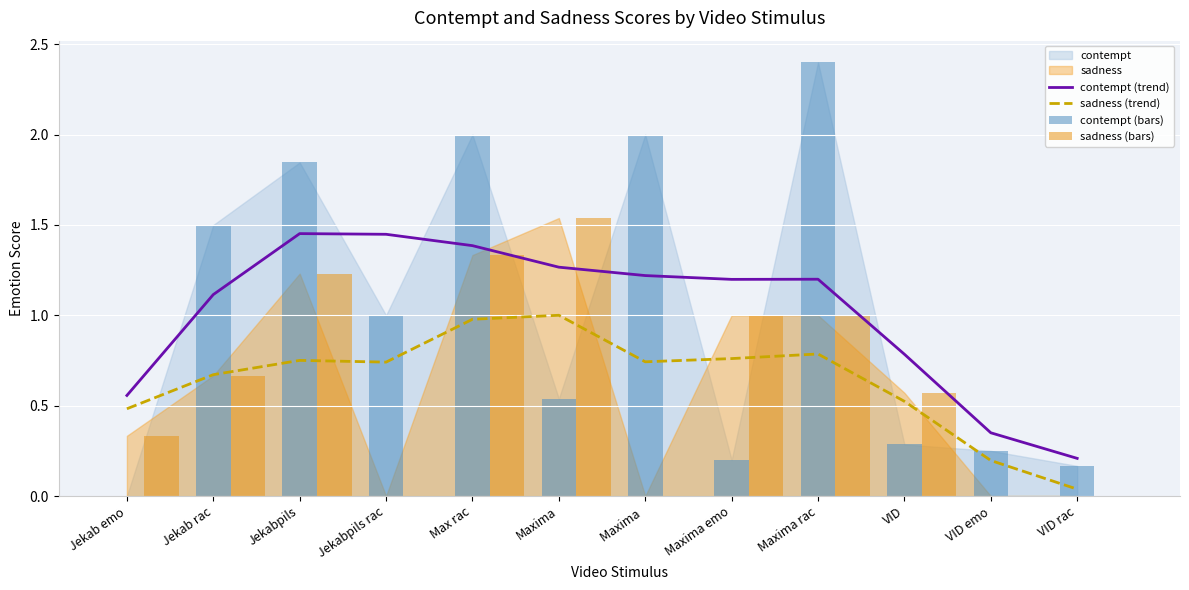

What is the difference between the sadness (trend) values at Maxima  and Maxima?

0.3